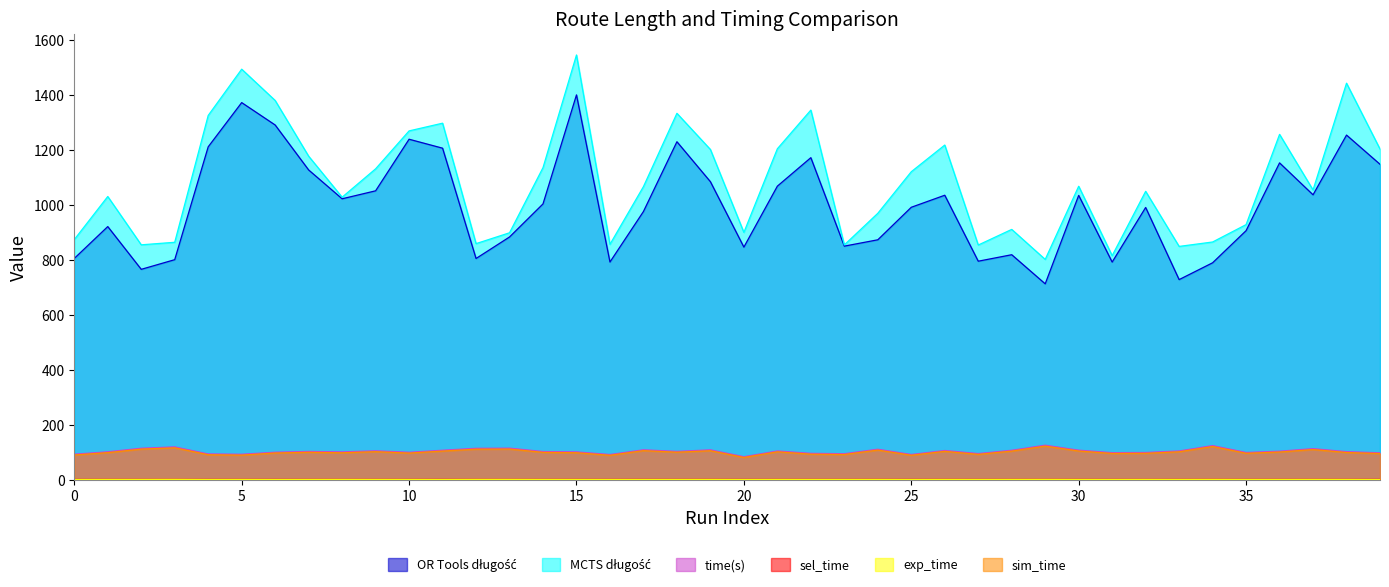

Reading right to left, transcribe all the data shown in this chart.

OR Tools długość: 1147.5	1253.6	1036.4	1152.5	906.0	789.2	728.1	990.4	791.8	1034.3	712.7	818.6	795.0	1034.9	991.1	872.9	849.8	1171.5	1067.9	846.2	1084.1	1229.4	975.7	792.1	1399.8	1003.4	883.1	804.8	1206.0	1238.5	1050.9	1022.0	1126.8	1290.3	1371.7	1210.9	800.6	765.4	920.9	805.0
MCTS długość: 1202.8	1442.3	1054.0	1256.2	928.0	864.8	848.8	1049.1	815.1	1067.6	801.5	910.6	853.8	1217.4	1120.4	969.2	854.2	1344.5	1203.9	899.7	1201.3	1332.8	1066.2	856.4	1545.0	1135.2	898.3	858.9	1296.9	1268.8	1130.9	1027.8	1176.8	1379.4	1493.2	1325.0	863.8	854.6	1030.3	873.6
time(s): 98.3	102.5	113.4	104.1	99.6	124.5	105.0	99.5	98.8	107.9	126.0	107.5	95.6	106.6	92.2	111.3	95.1	96.3	104.9	84.2	109.0	103.4	109.2	92.1	101.6	102.9	115.2	114.7	107.6	100.3	105.5	101.6	103.2	100.5	93.1	94.2	119.8	114.9	102.0	93.2
sel_time: 1.6	1.6	1.7	1.6	1.6	1.8	1.6	1.6	1.6	1.7	1.7	1.6	1.6	1.6	1.5	1.7	1.6	1.6	1.6	1.5	1.7	1.6	1.7	1.5	1.7	1.6	1.7	1.7	1.7	1.6	1.7	1.7	1.6	1.6	1.7	1.6	1.7	1.6	1.7	1.5
exp_time: 1.0	1.3	1.4	1.3	1.3	1.5	1.3	1.4	1.2	1.3	1.5	1.4	1.2	1.3	1.1	1.3	1.2	1.2	1.3	1.0	1.3	1.2	1.2	1.2	1.3	1.3	1.5	1.5	1.2	1.2	1.3	1.4	1.3	1.1	1.3	1.2	1.6	1.4	1.3	1.2
sim_time: 95.6	99.4	110.2	101.1	96.6	121.2	102.0	96.4	95.9	104.8	122.7	104.4	92.6	103.5	89.4	108.2	92.1	93.4	101.9	81.5	105.8	100.5	106.1	89.3	98.5	99.9	111.9	111.5	104.6	97.3	102.4	98.4	100.1	97.6	90.0	91.2	116.4	111.7	98.8	90.5